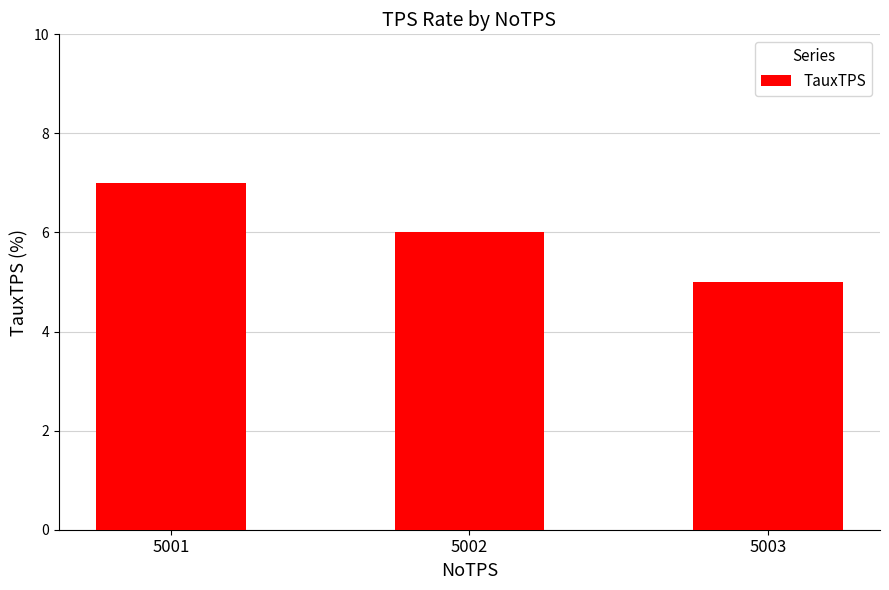

Is it true that the value at 5001 is 7?

True